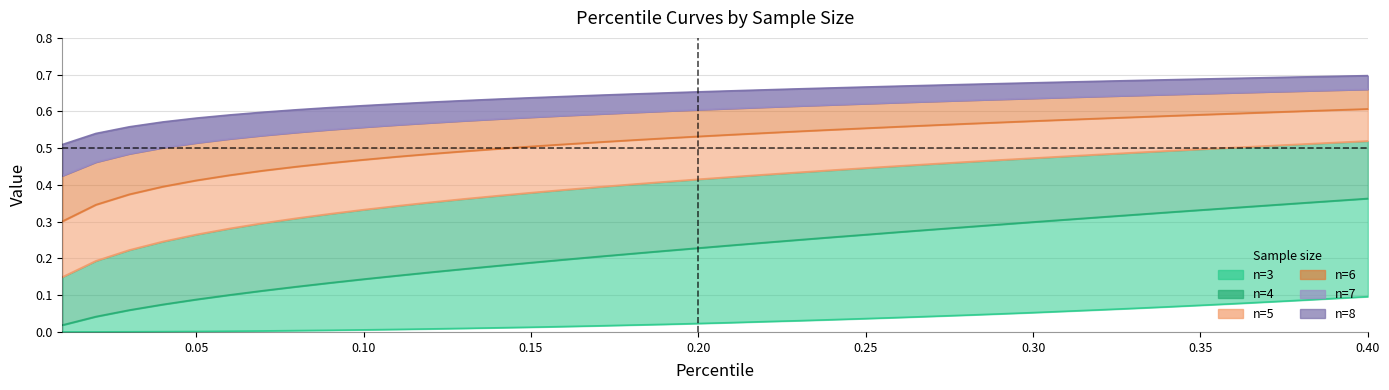

Rank the series by their maximum value, from highest to lowest.

n=8, n=7, n=6, n=5, n=4, n=3